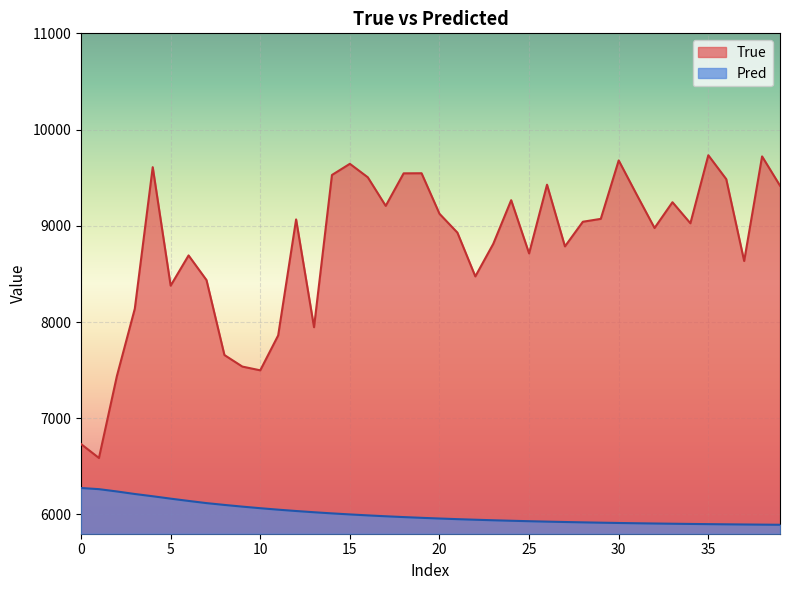

How many data points in True are less than 9042?

20